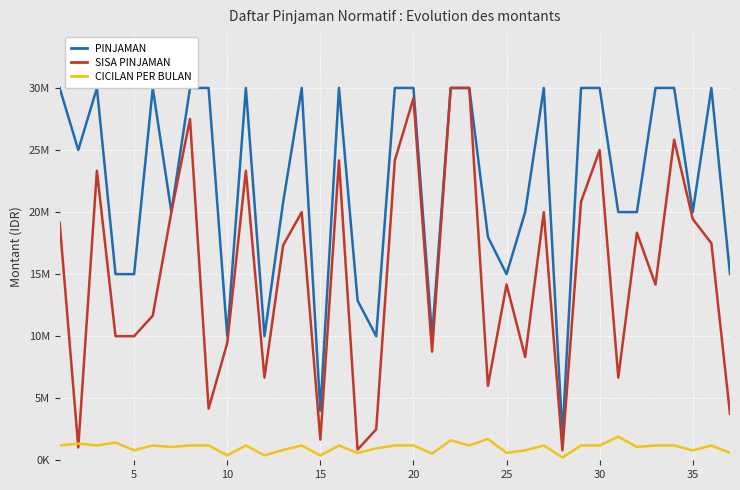

True or false: PINJAMAN and SISA PINJAMAN cross at least once.

False